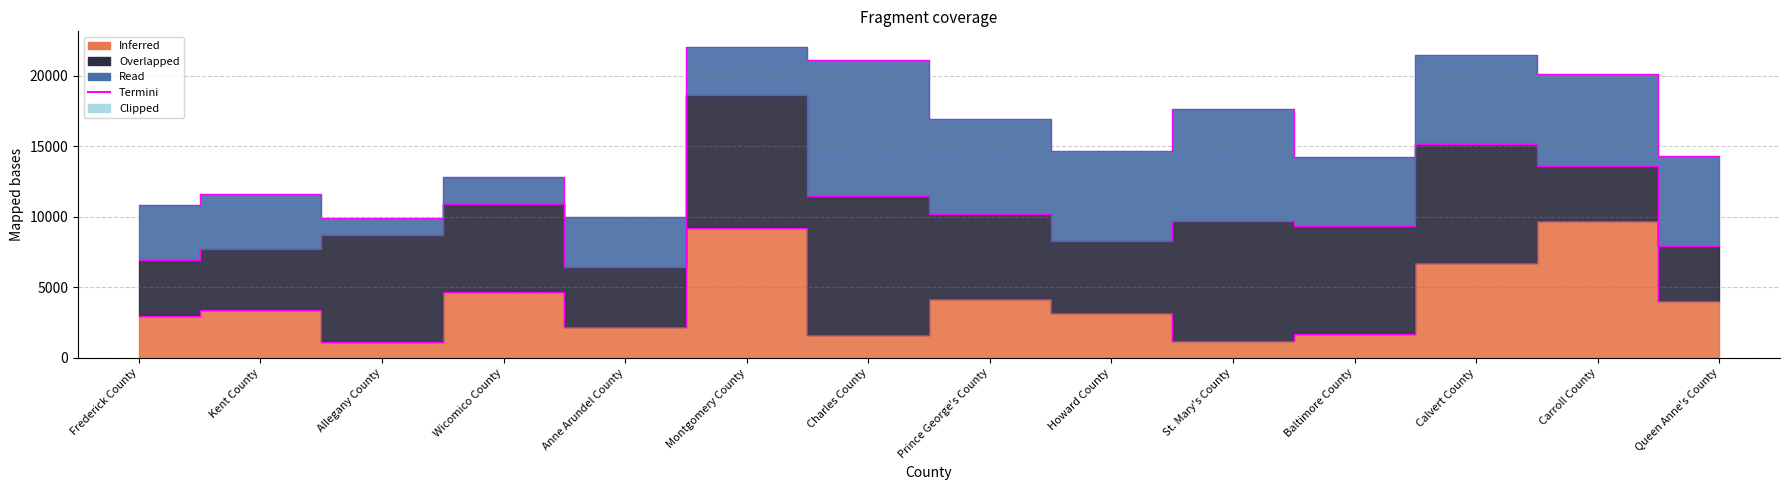

How many lines are shown in the chart?

1